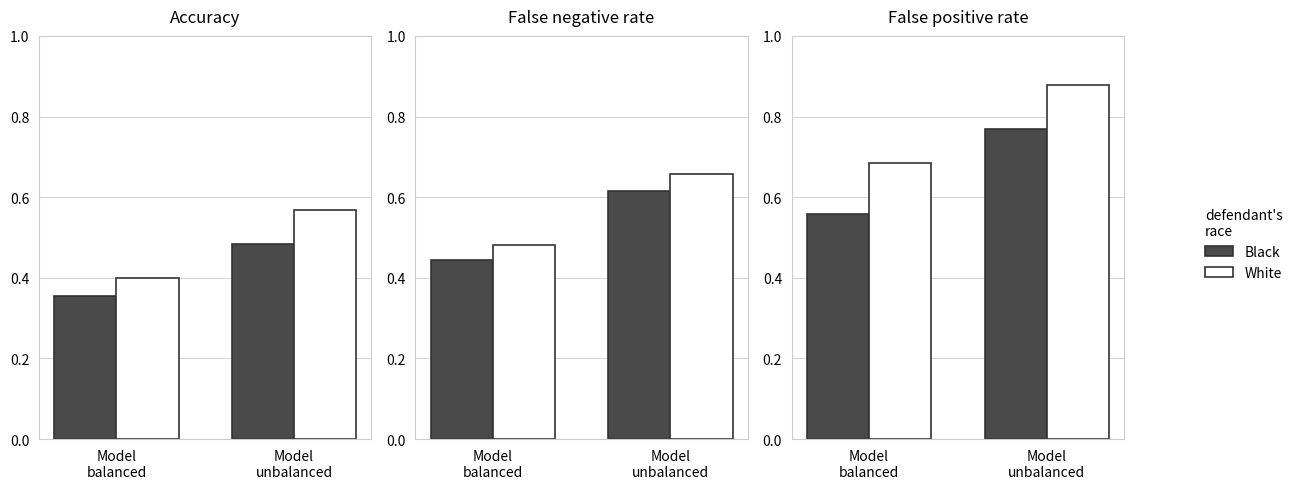

Where is White nearest to the value 0?

Model
balanced